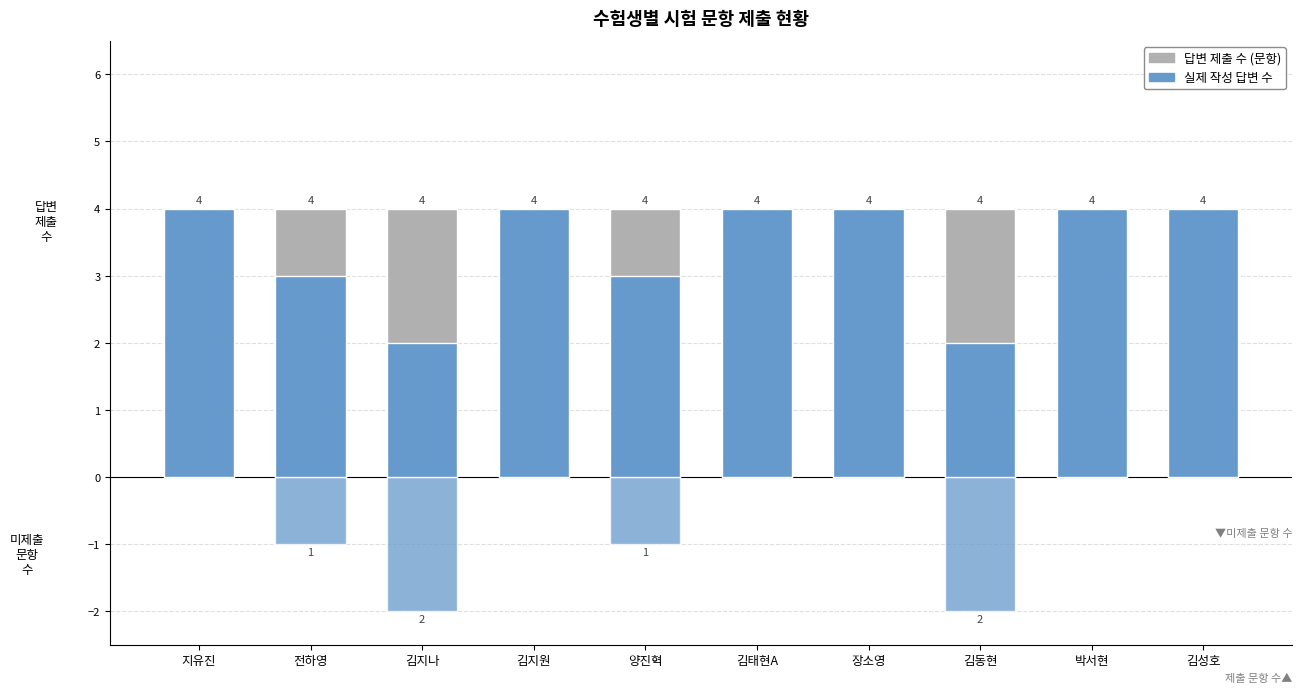

Count the number of categories in the chart.

10